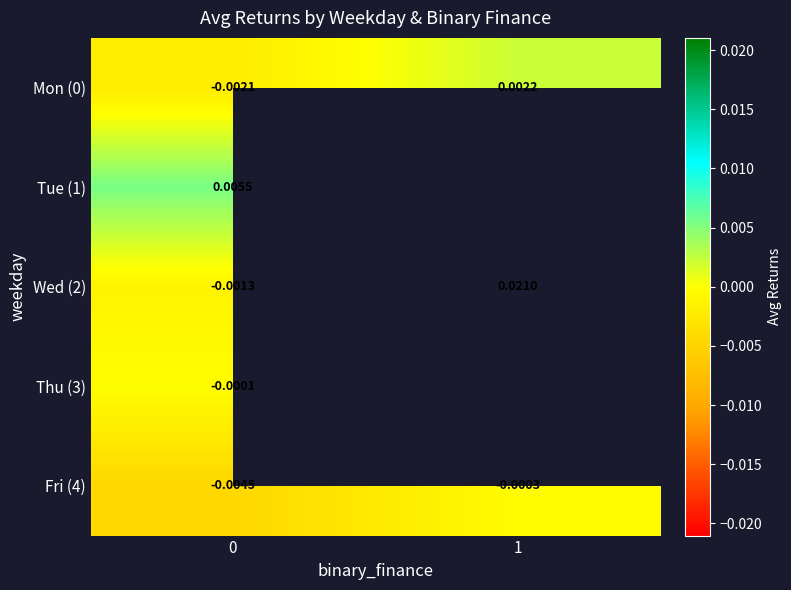

Is the value of row_0 at 0 greater than the value of row_1 at 1?

No